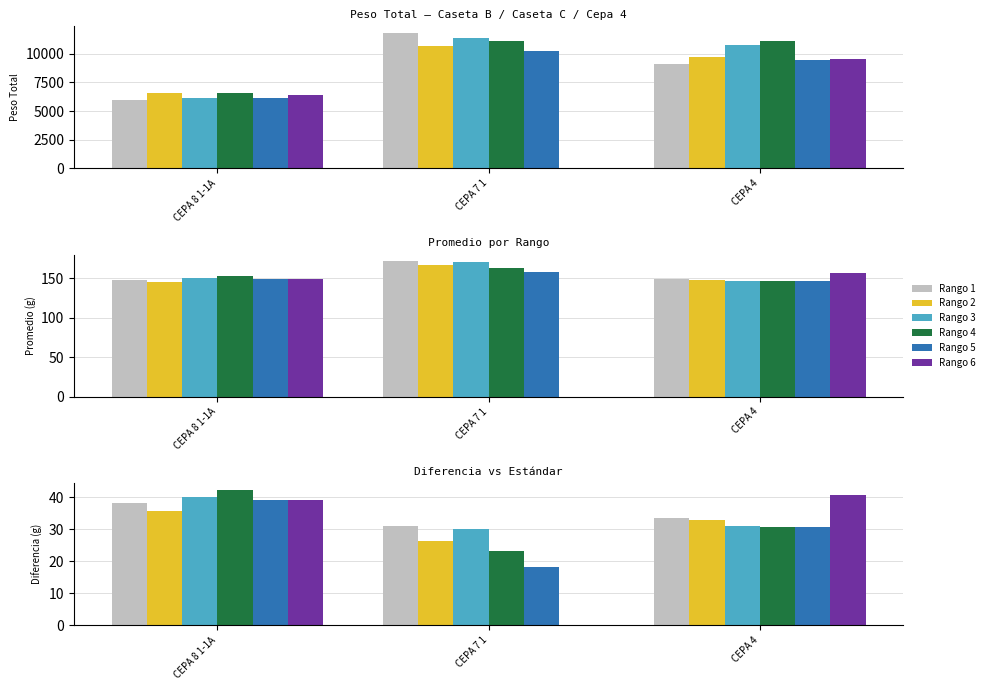

At which label is Rango 1 closest to 34?

CEPA 4